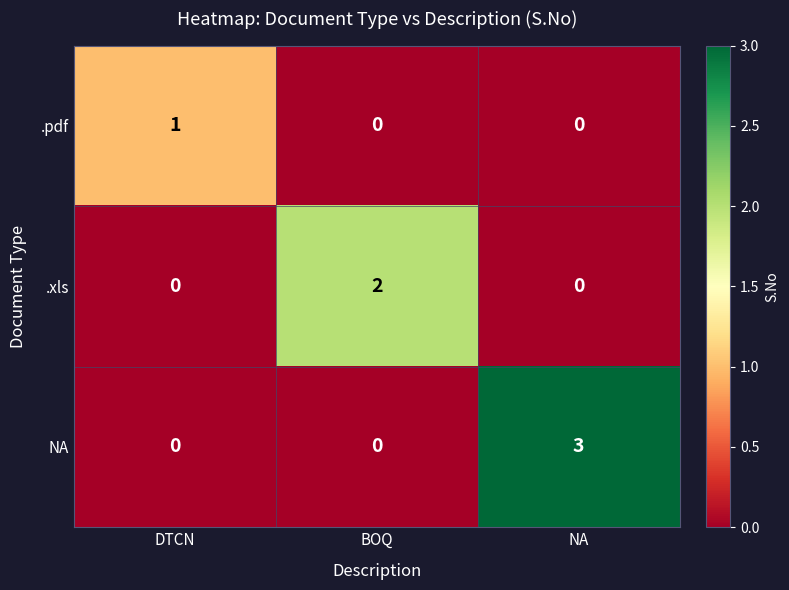

Between DTCN and BOQ, which series saw the biggest shift?

.xls